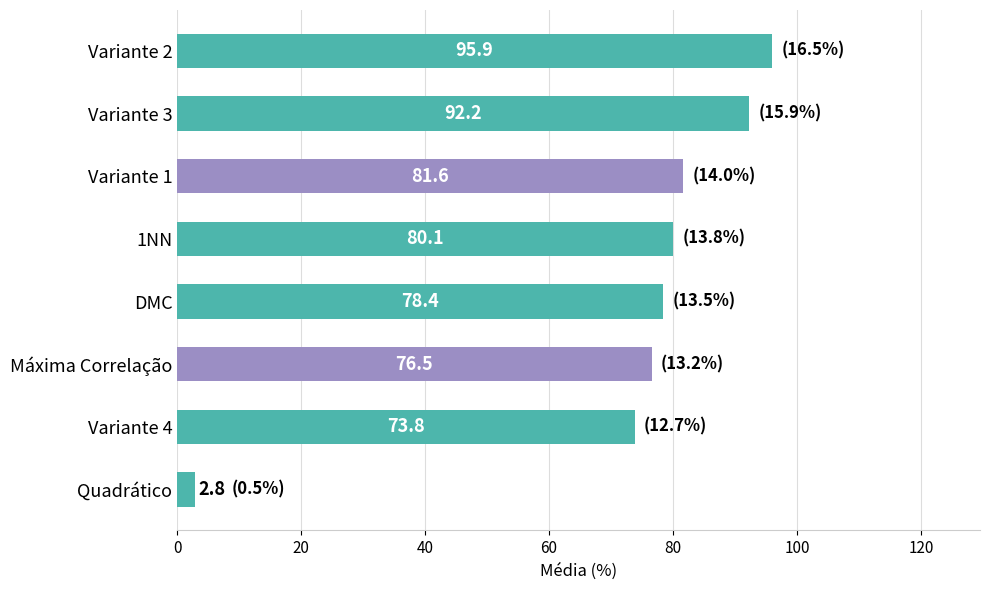

The value at Variante 1 is 81.6. True or false?

True